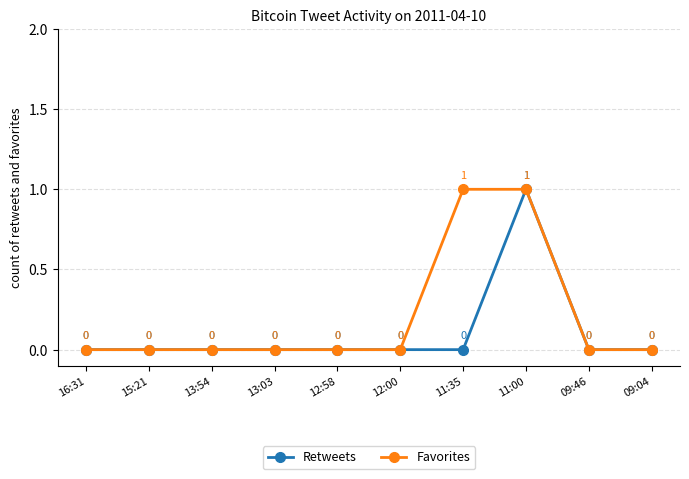

How many Retweets values are between 0 and 1?

10